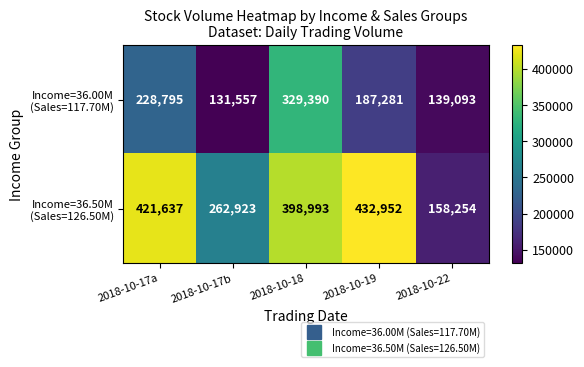

At which category is the sum across all series the highest?

2018-10-18